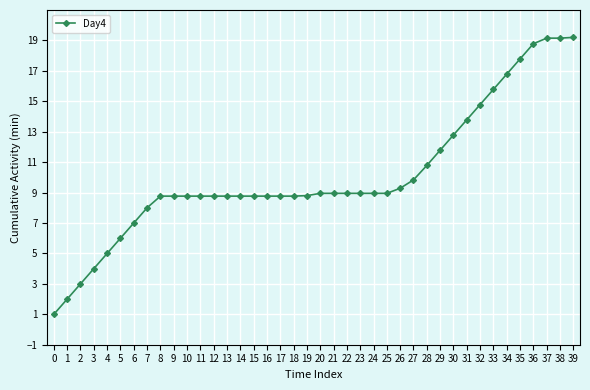

Is it true that the value at 5 is 8.1?

False